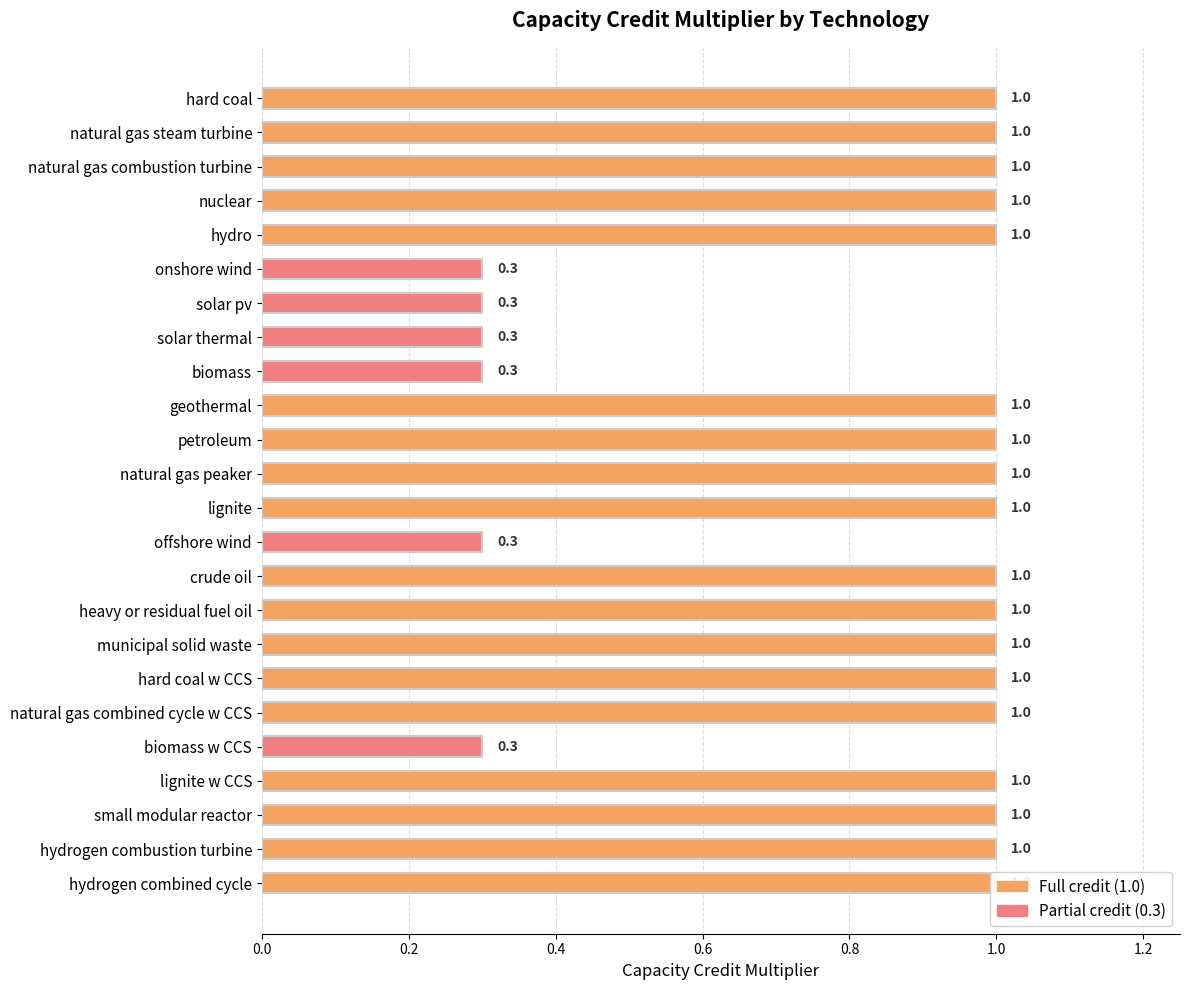

What position from the left is hydro?

5